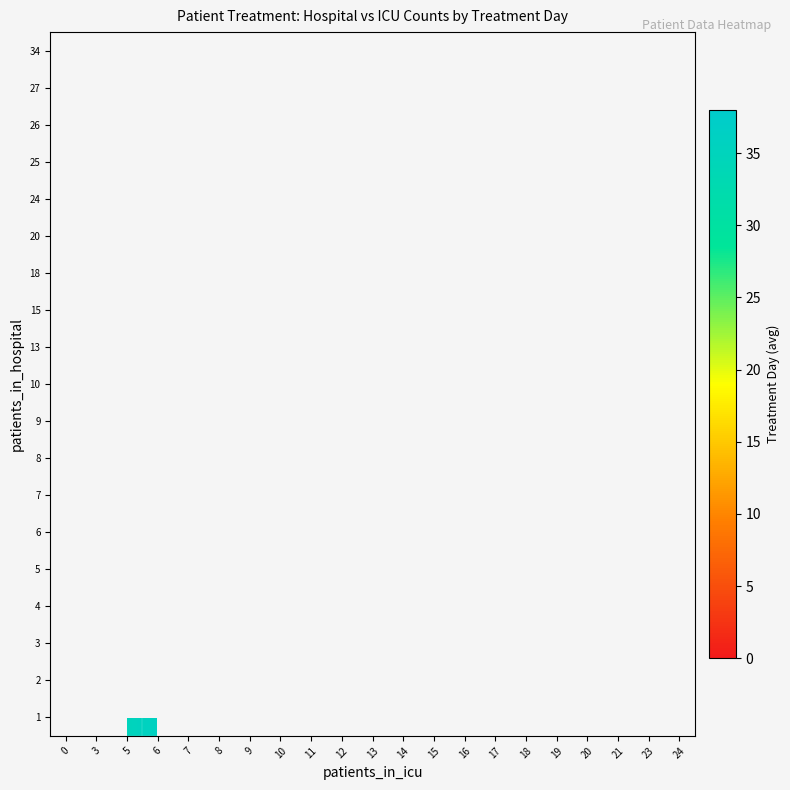

Between 3 and 23, which is larger?

23